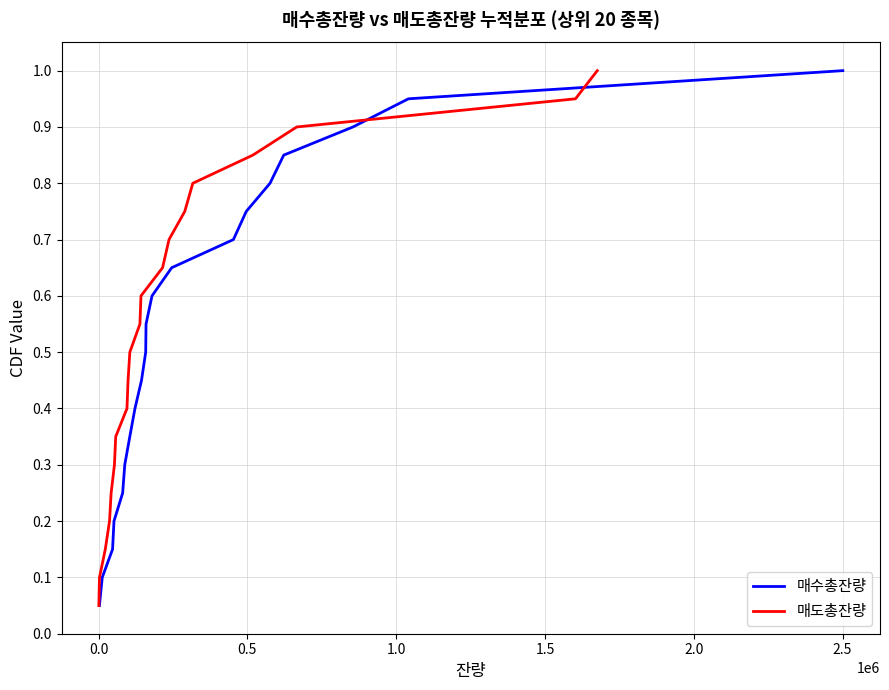

What is the maximum value shown in the chart?

1.0